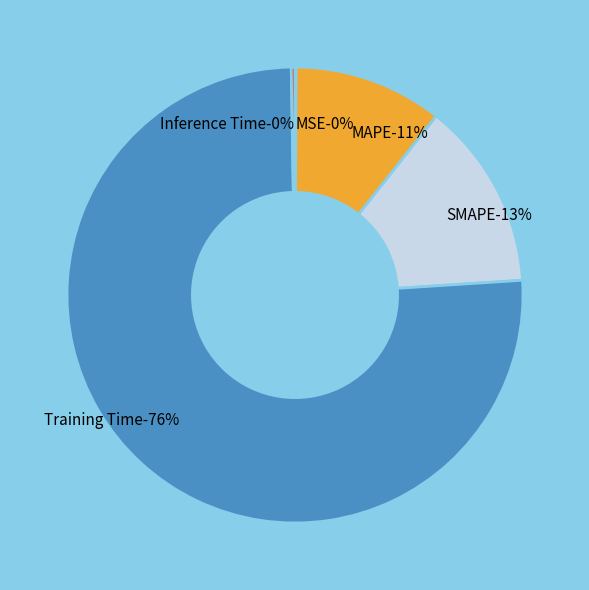

Count the number of slices in the pie.

5